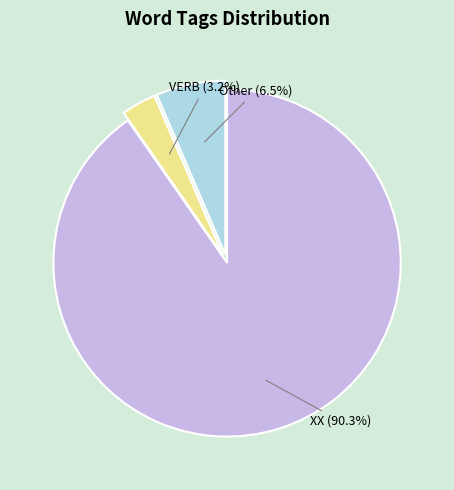

Does XX represent more than half of the total?

Yes